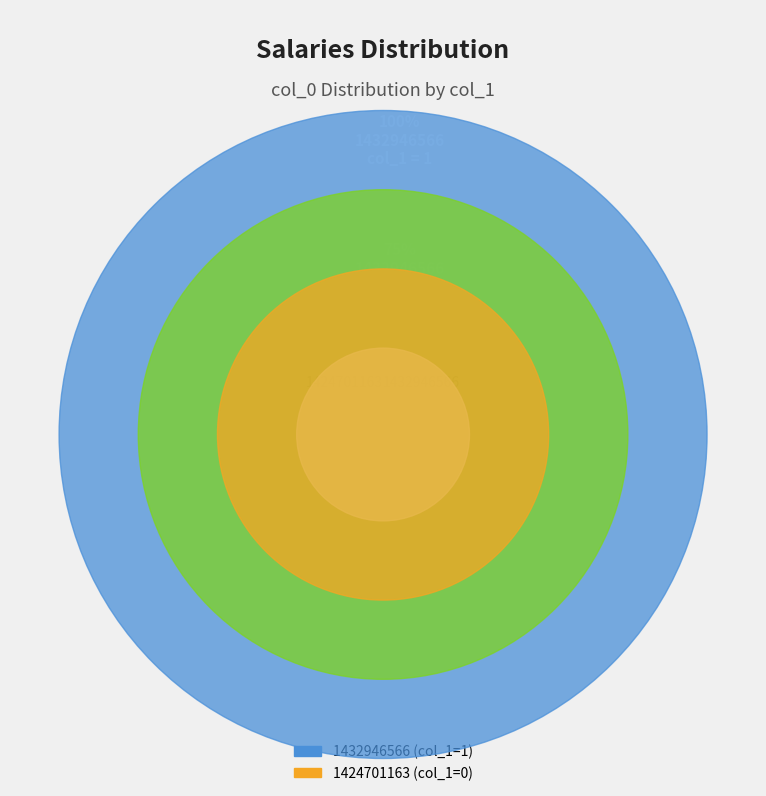

What is the majority slice?

1424701163